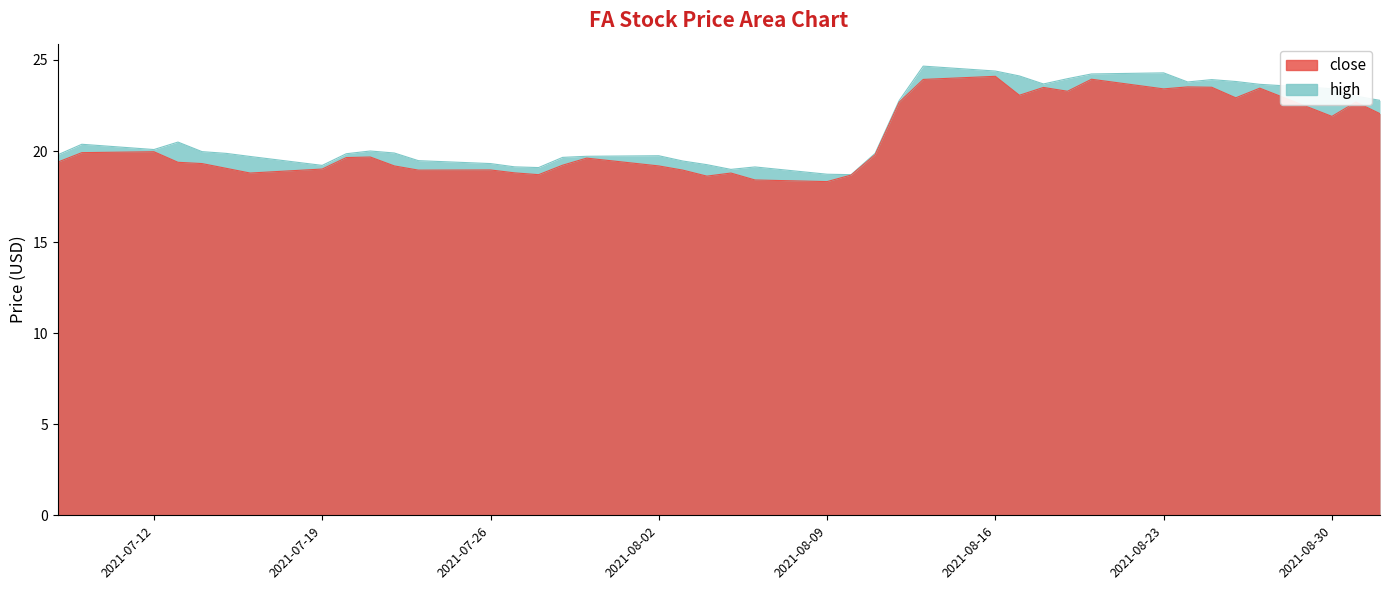

True or false: high has a value of 7.3 at 2021-07-26.

False